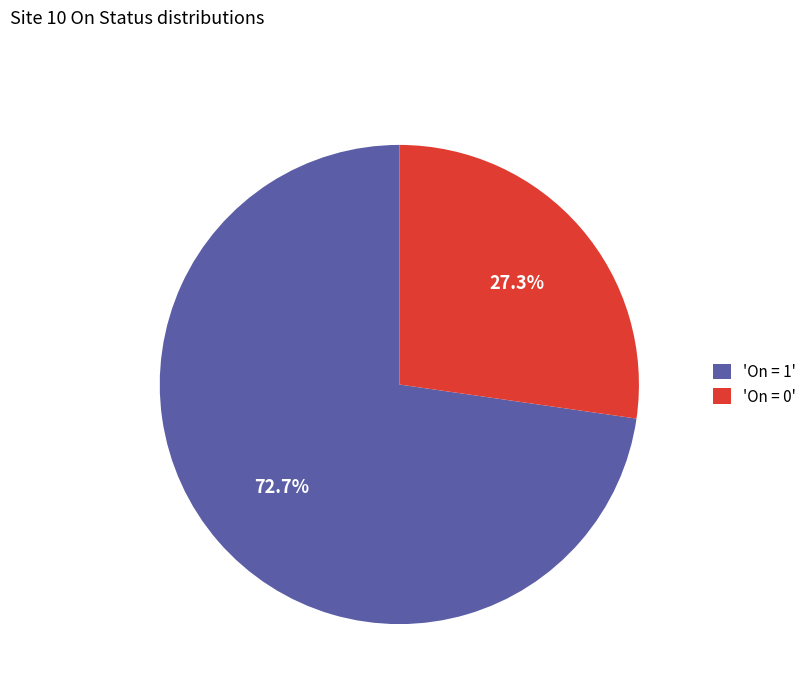

What percentage do 'On = 0' and 'On = 1' together represent?

100.0%